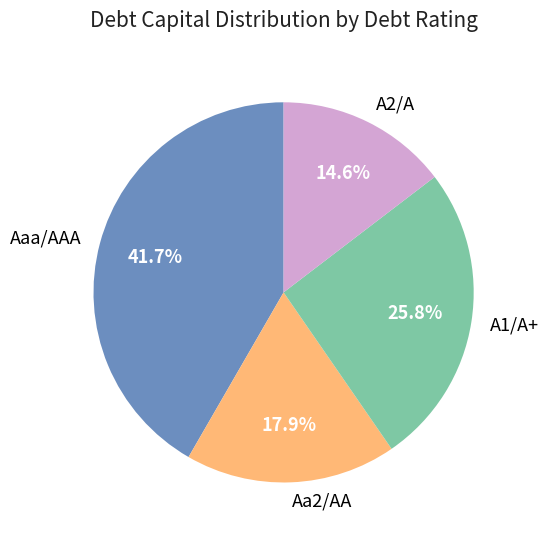

Which slice is the smallest?

A2/A